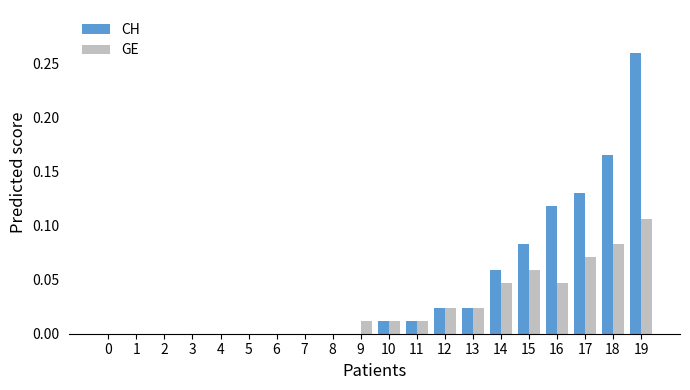

Count the GE values in the range 0 to 1.

20